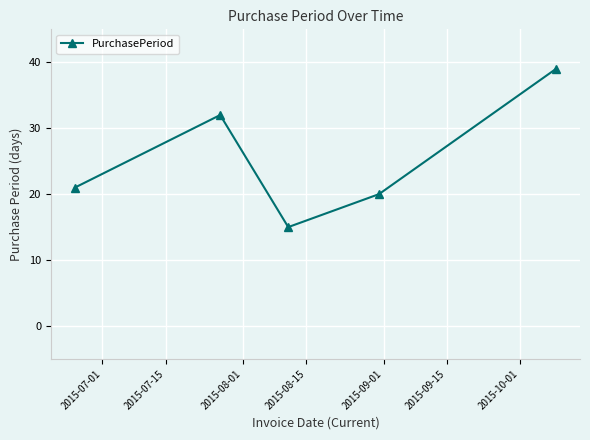

True or false: the data has more than 1 interior local peaks.

False